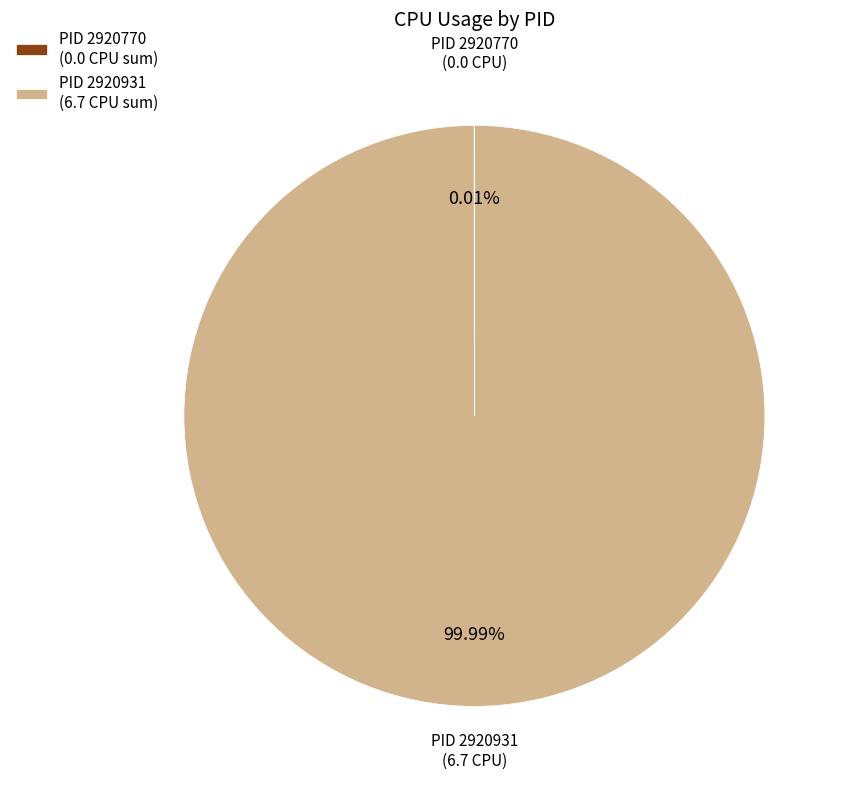

Which category accounts for the majority?

PID 2920931 (6.7 CPU sum)